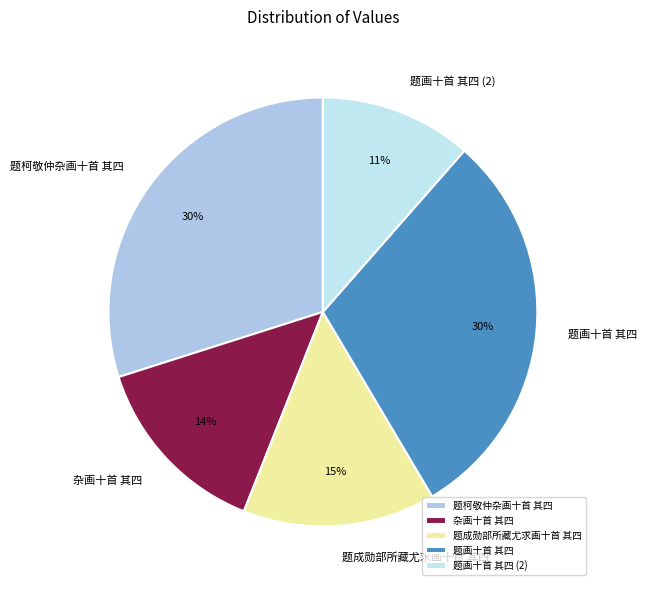

Is there any slice that represents more than half of the pie?

No